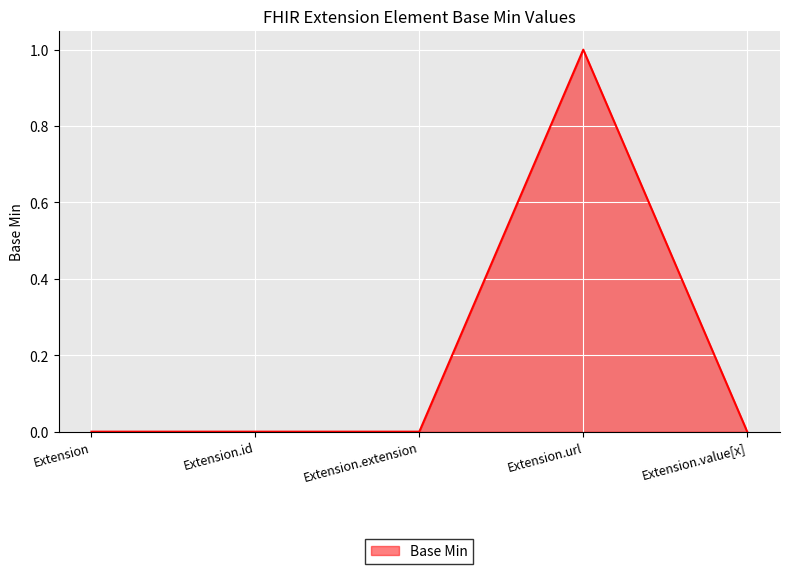

True or false: there are more than 2 points higher than both neighbors.

False